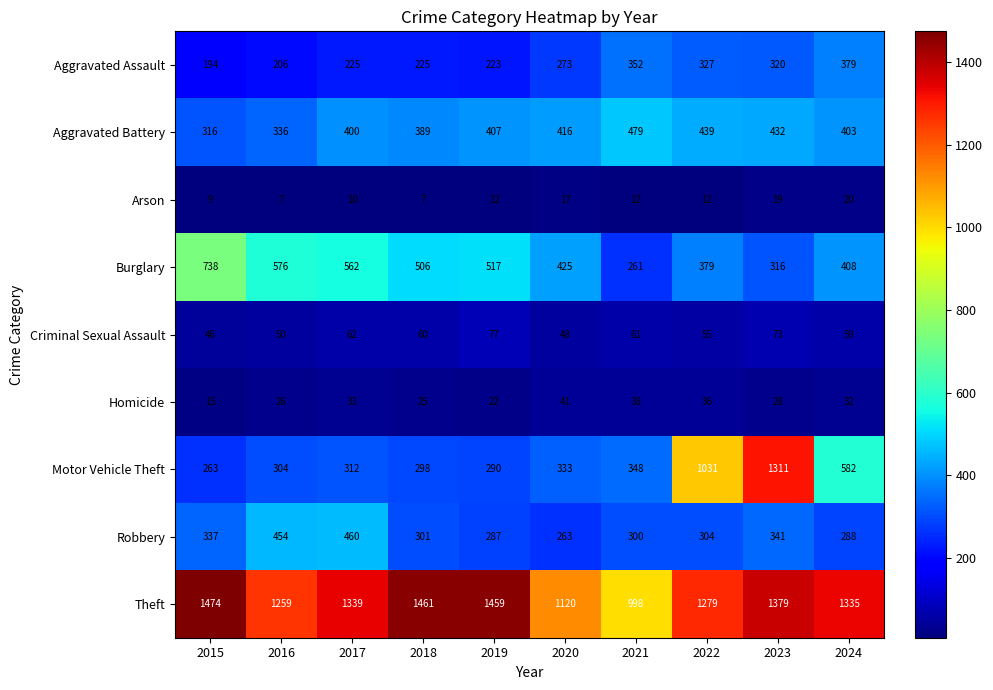

What value does the Robbery series have at 2016?

454